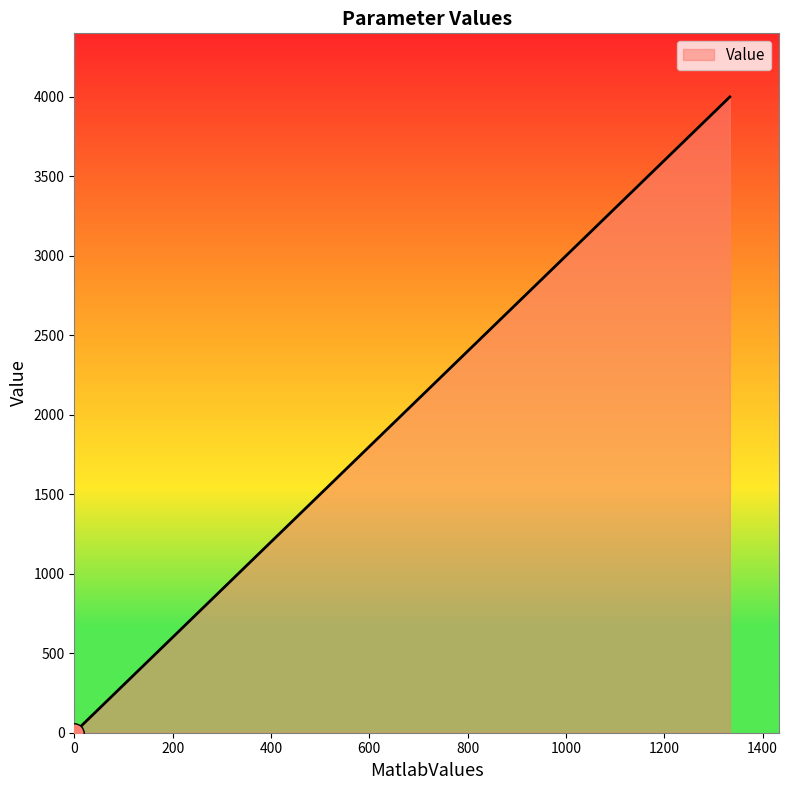

What is the difference between the maximum and second lowest values?

4000.0